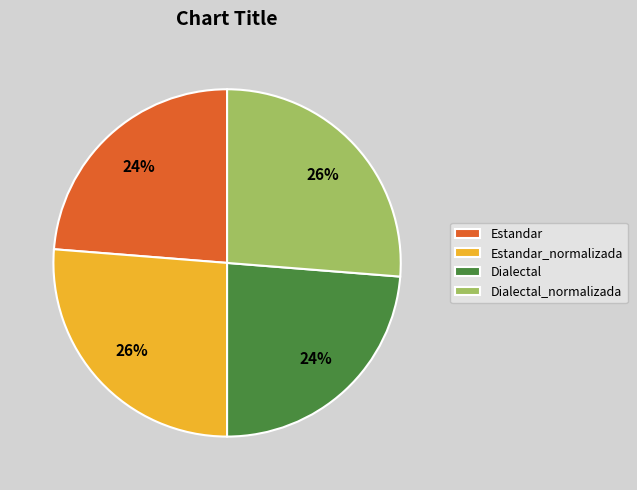

To the nearest percent, what is the average slice percentage?

25%